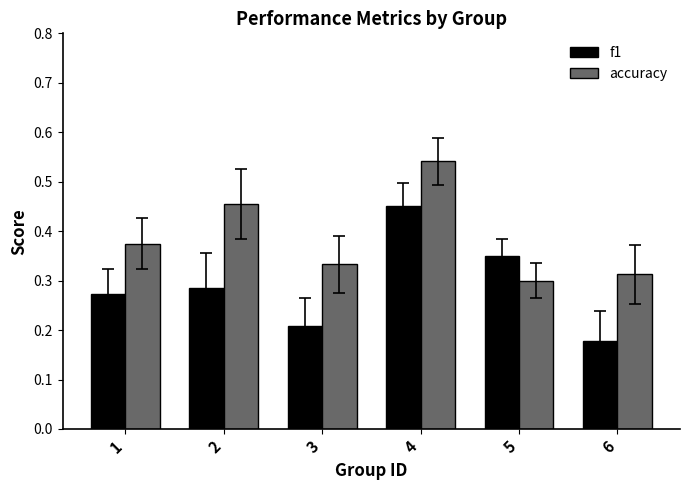

At which category is the sum across all series the highest?

4